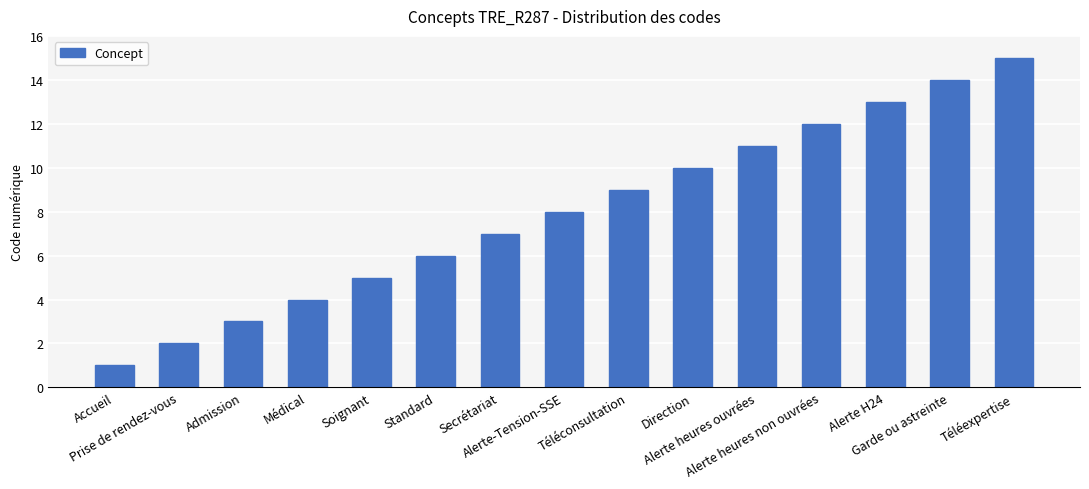

True or false: the data shows 3 at Admission.

True